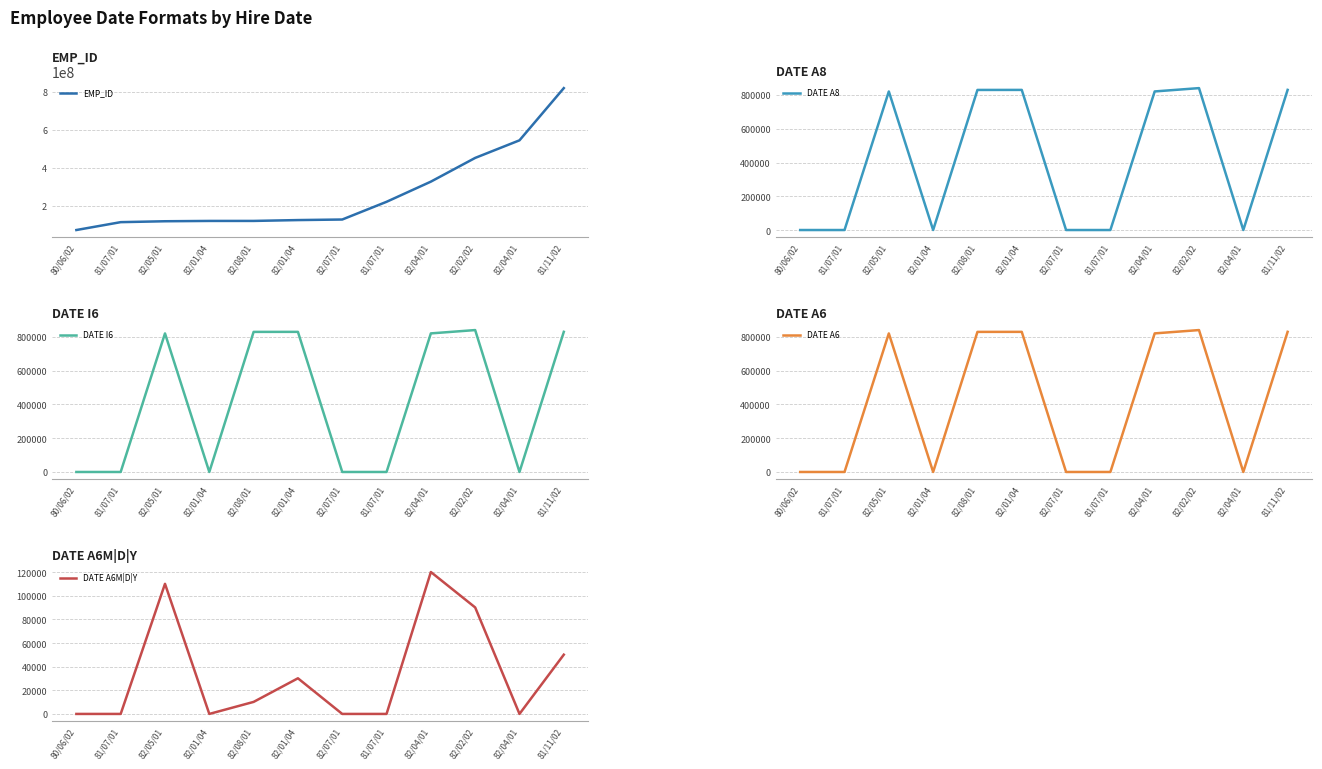

Which series has the widest spread of values?

EMP_ID